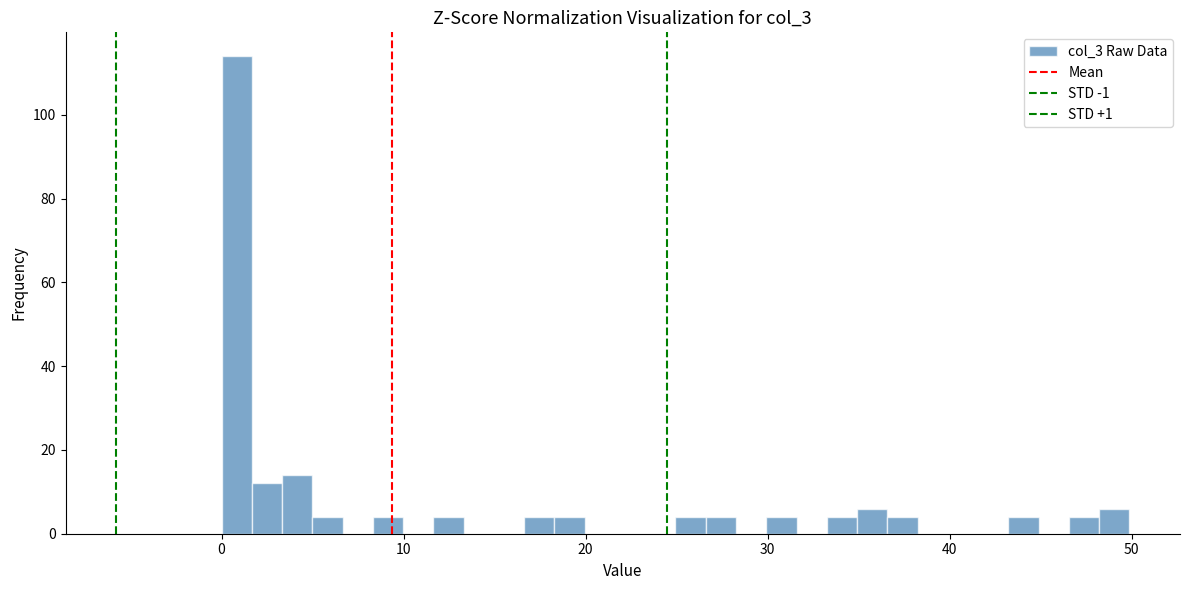

Around what value on the x-axis is the tallest bar? Give the approximate position of its centre, as read against the axis.

1